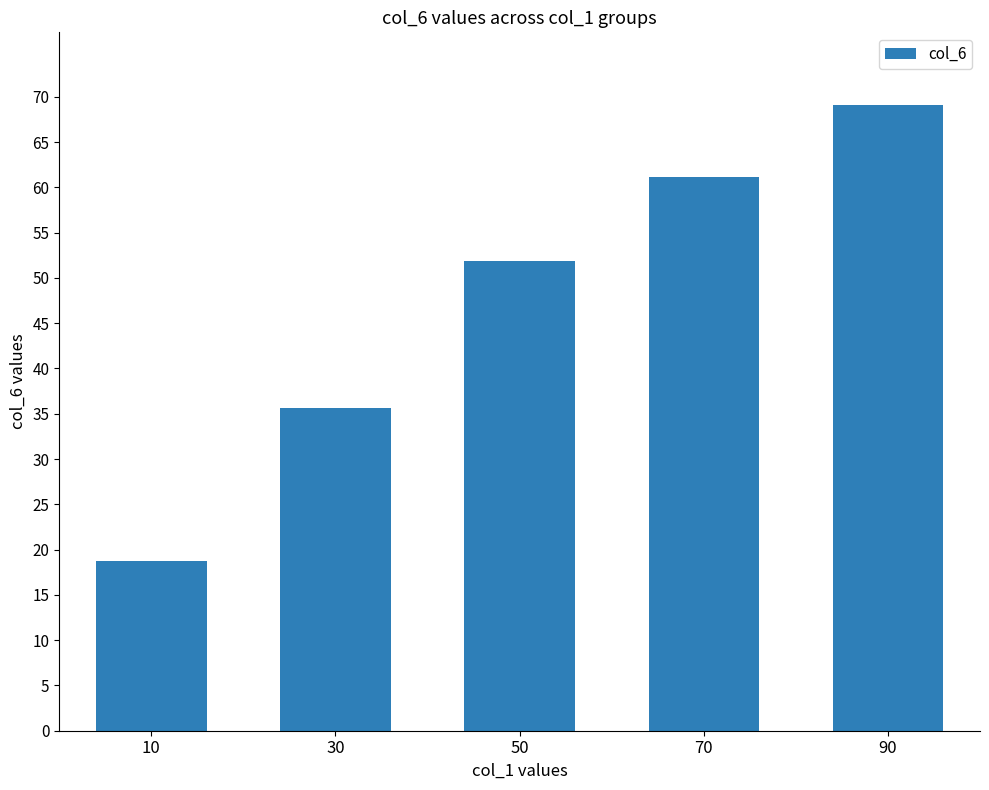

Where does the data first go above 51?

50